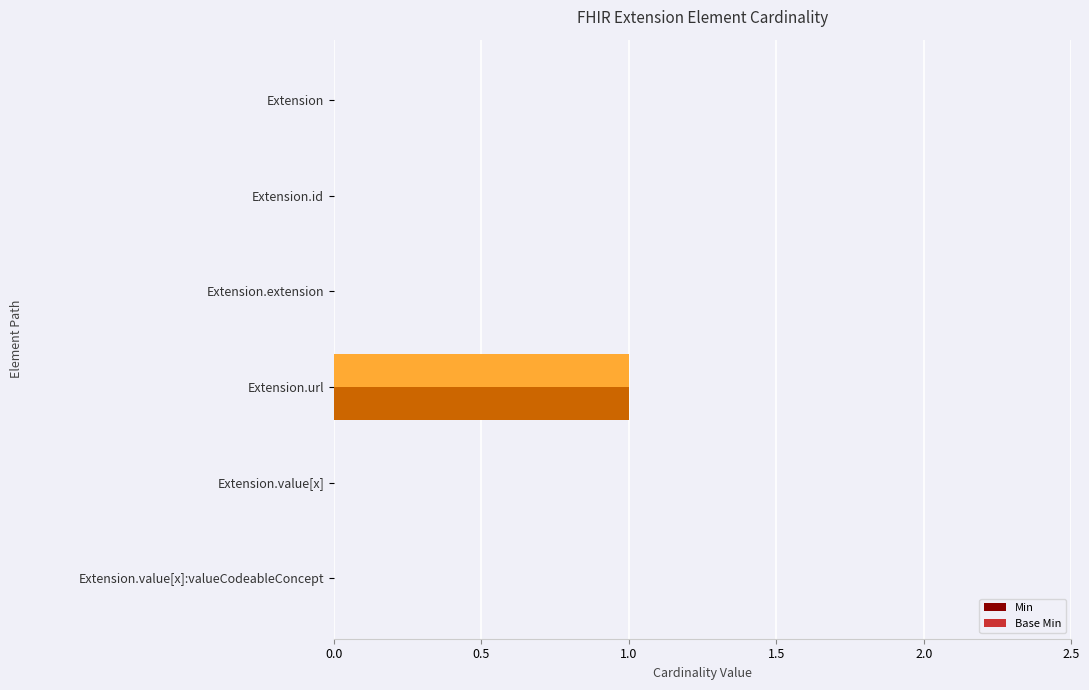

Reading left to right, list all the values displayed in this chart.

Min: 0.0	0.0	0.0	1.0	0.0	0.0
Base Min: 0.0	0.0	0.0	1.0	0.0	0.0